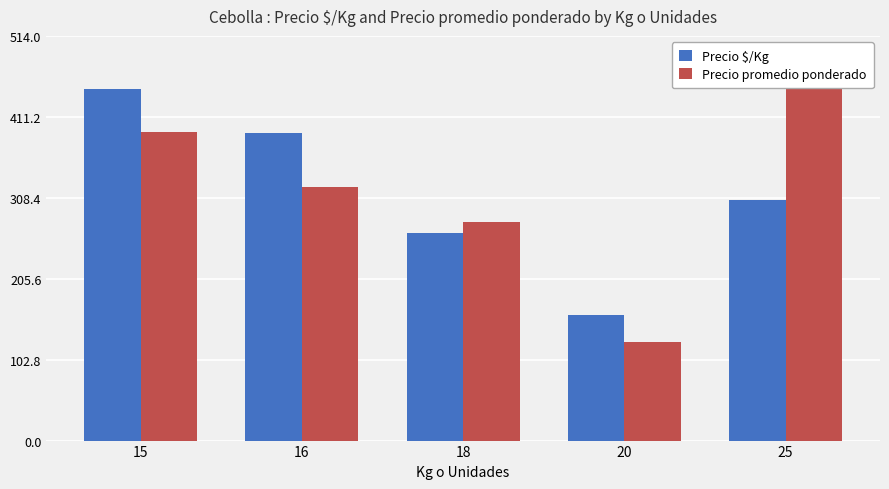

What is the greatest value displayed?

447.0